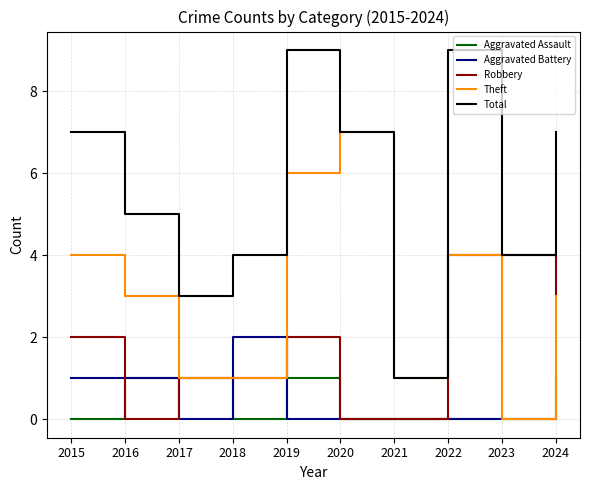

Reading left to right, extract all data points from this chart.

Aggravated Assault: 2015=0	2016=1	2017=1	2018=0	2019=1	2020=0	2021=0	2022=0	2023=0	2024=1
Aggravated Battery: 2015=1	2016=1	2017=0	2018=2	2019=0	2020=0	2021=0	2022=0	2023=0	2024=0
Robbery: 2015=2	2016=0	2017=1	2018=1	2019=2	2020=0	2021=0	2022=4	2023=4	2024=3
Theft: 2015=4	2016=3	2017=1	2018=1	2019=6	2020=7	2021=1	2022=4	2023=0	2024=3
Total: 2015=7	2016=5	2017=3	2018=4	2019=9	2020=7	2021=1	2022=9	2023=4	2024=7